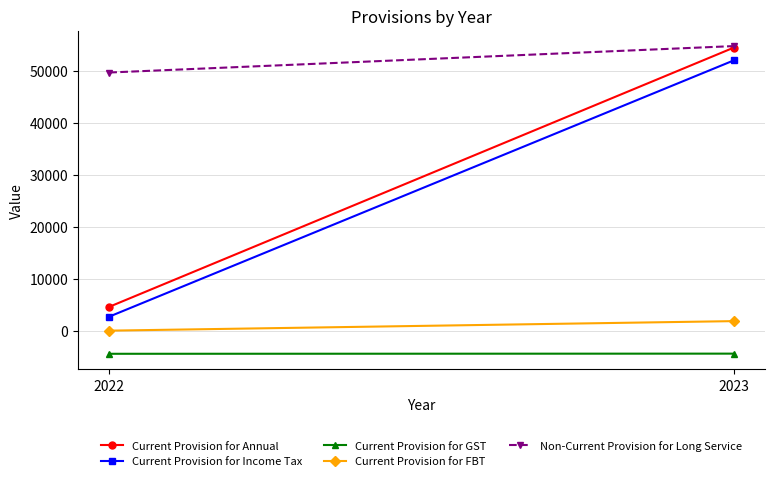

What is the difference between the maximum and minimum values in the Current Provision for Annual series?

49784